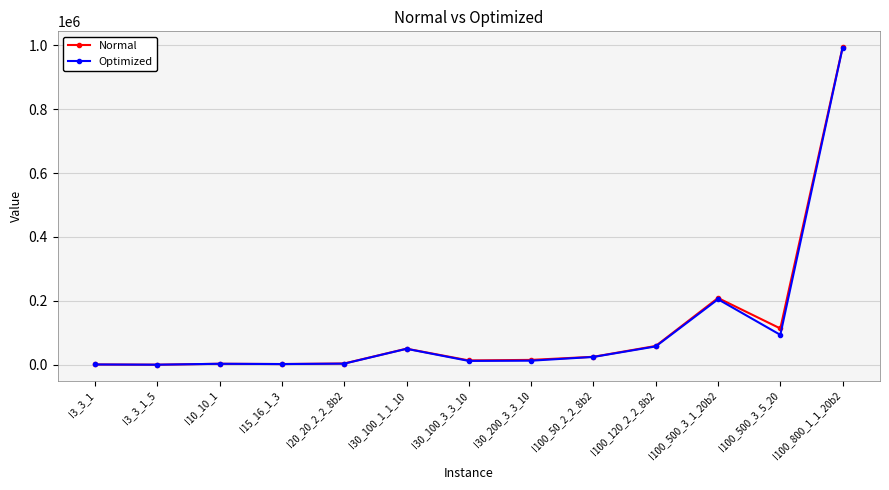

What is the sum of the Normal values at I100_800_1_1_20b2 and I100_500_3_5_20?

1107206